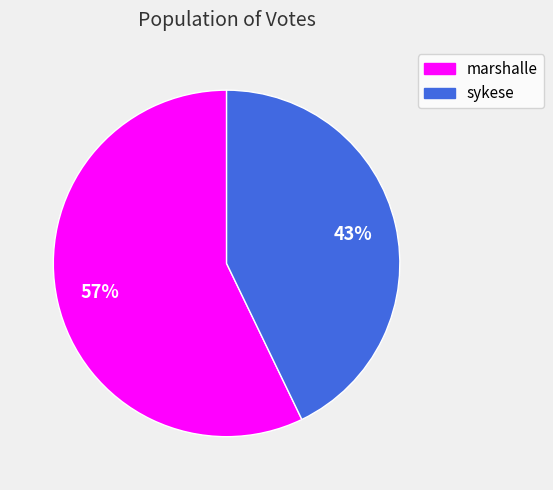

What percentage is the marshalle slice, to the nearest percent?

57%